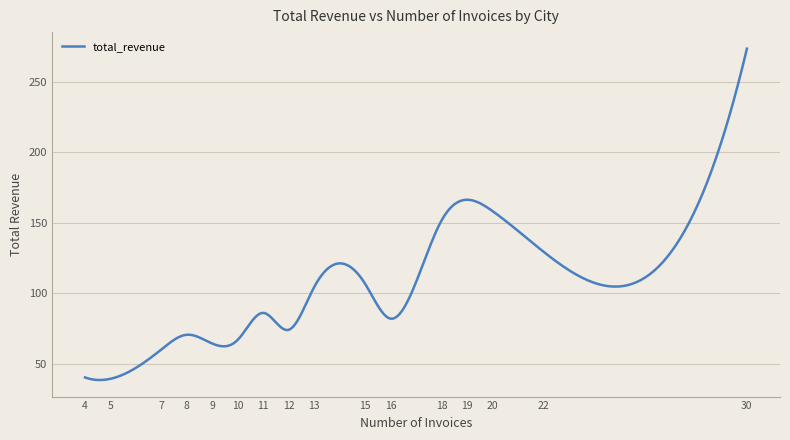

What is the difference between the maximum and minimum values?

234.5